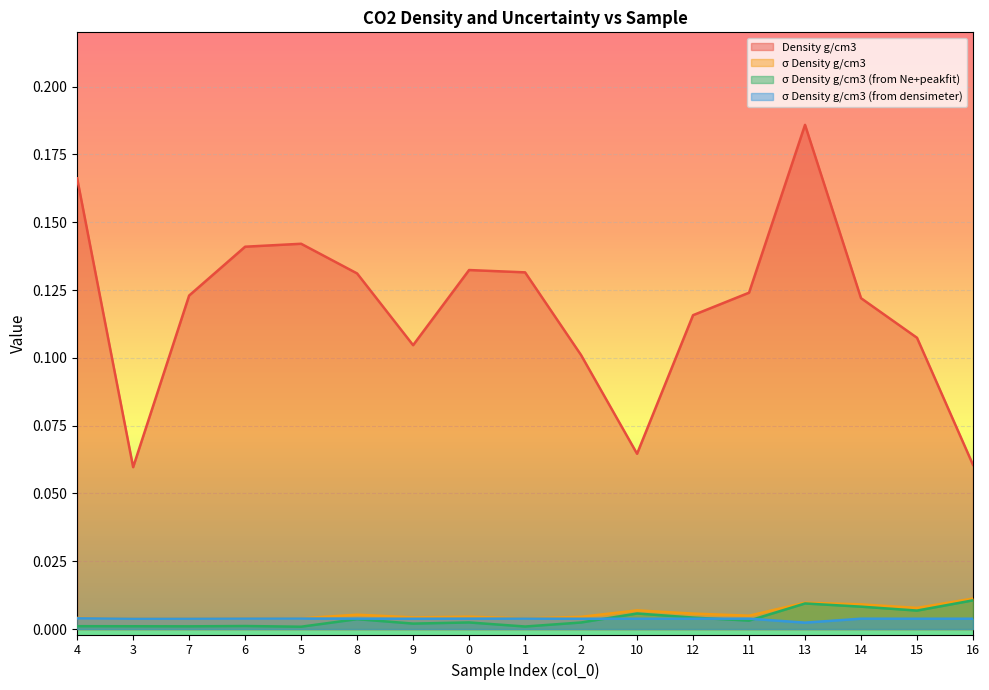

Which series has the largest total across all categories?

Density g/cm3